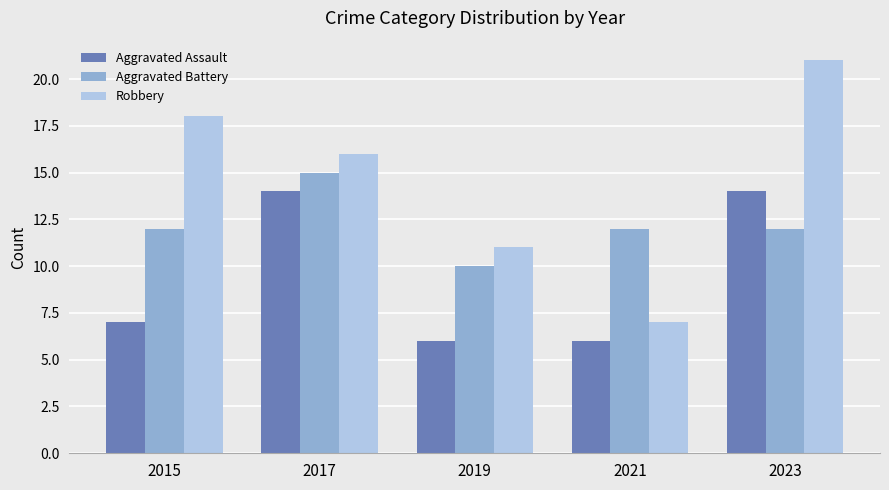

Which series has the widest spread of values?

Robbery